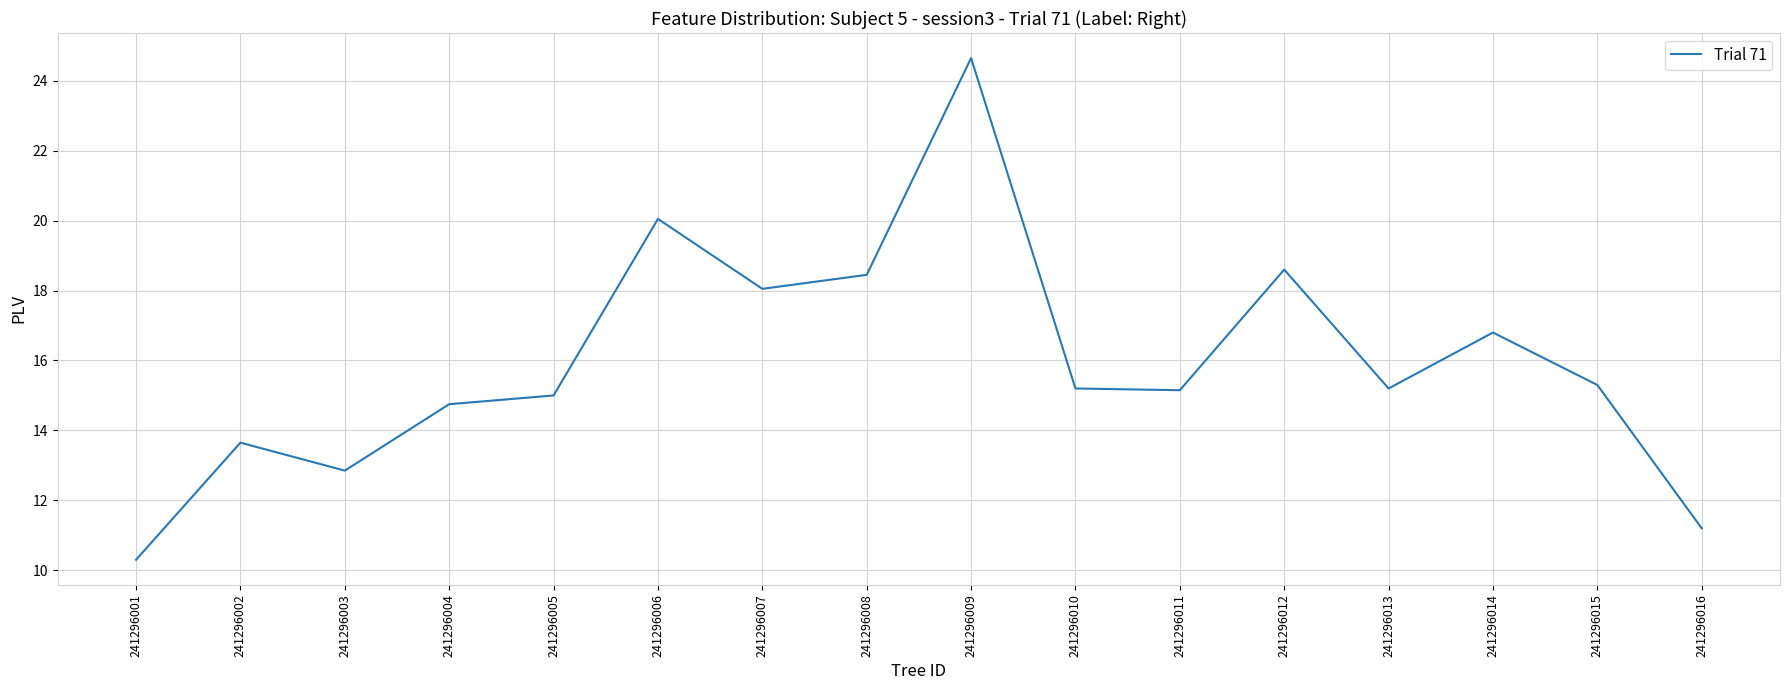

The value at 241296005 is 15.0. True or false?

True